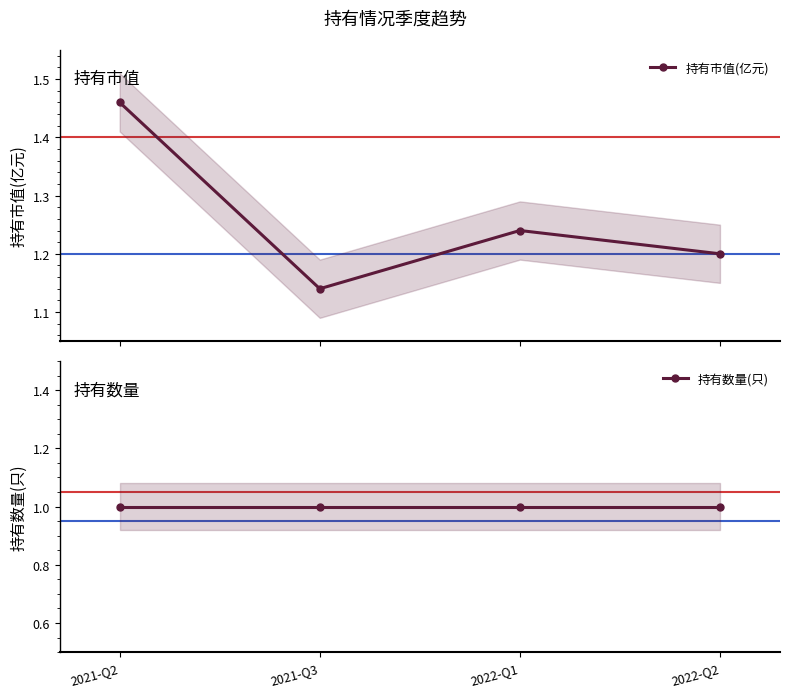

What is the average value of the 持有数量(只) series?

1.0